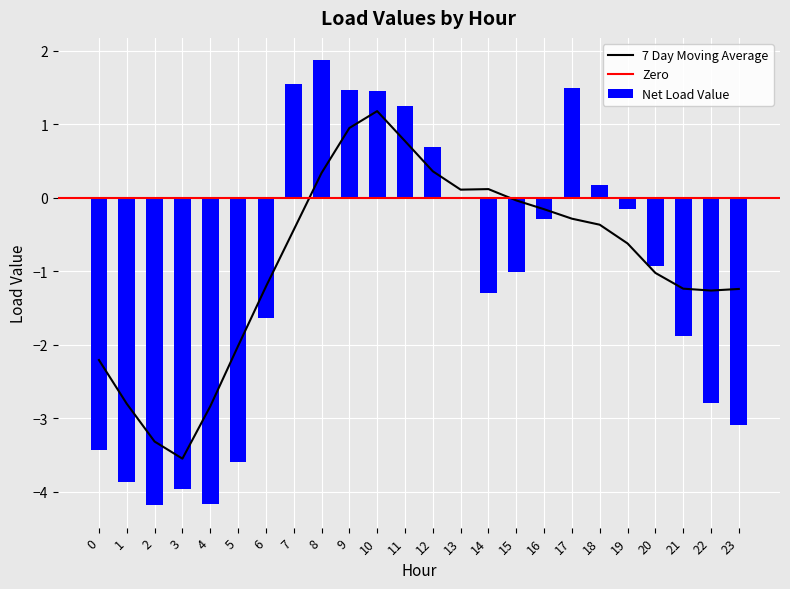

The value of Net Load Value at 15 is -1.6. True or false?

False